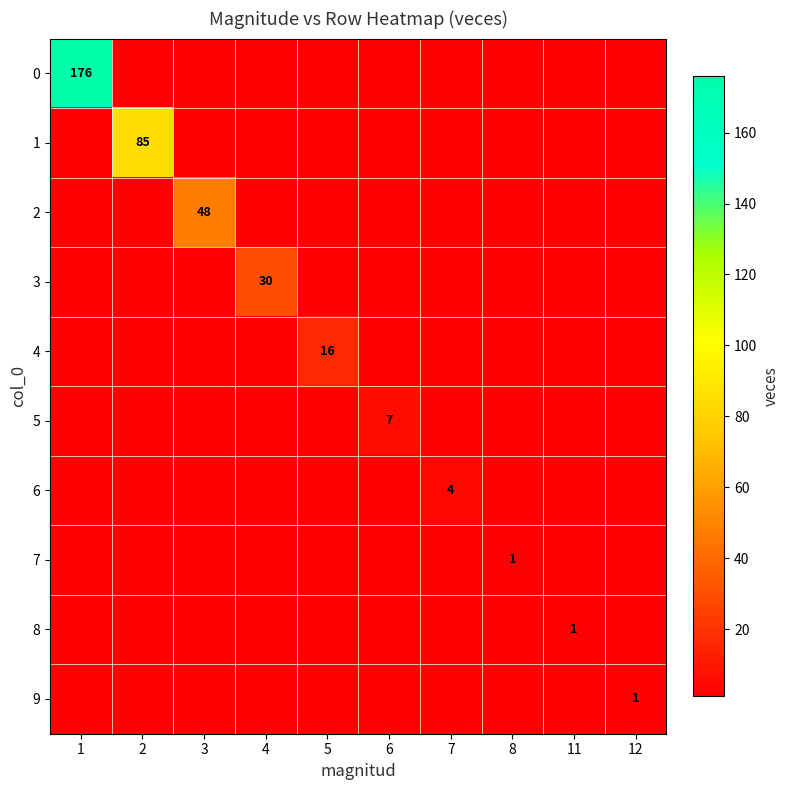

Is it true that 8 equals 1 at 11?

True